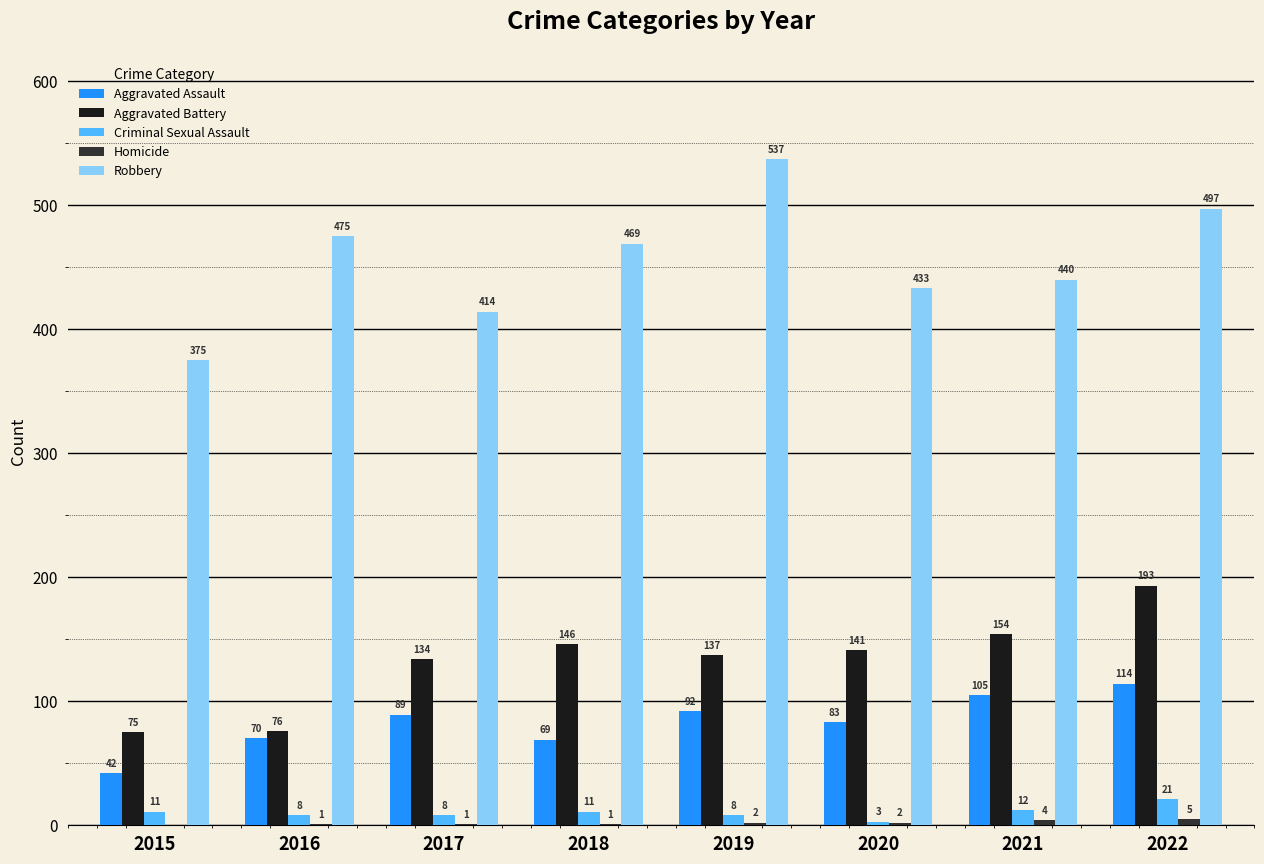

Which series has the largest total across all categories?

Robbery